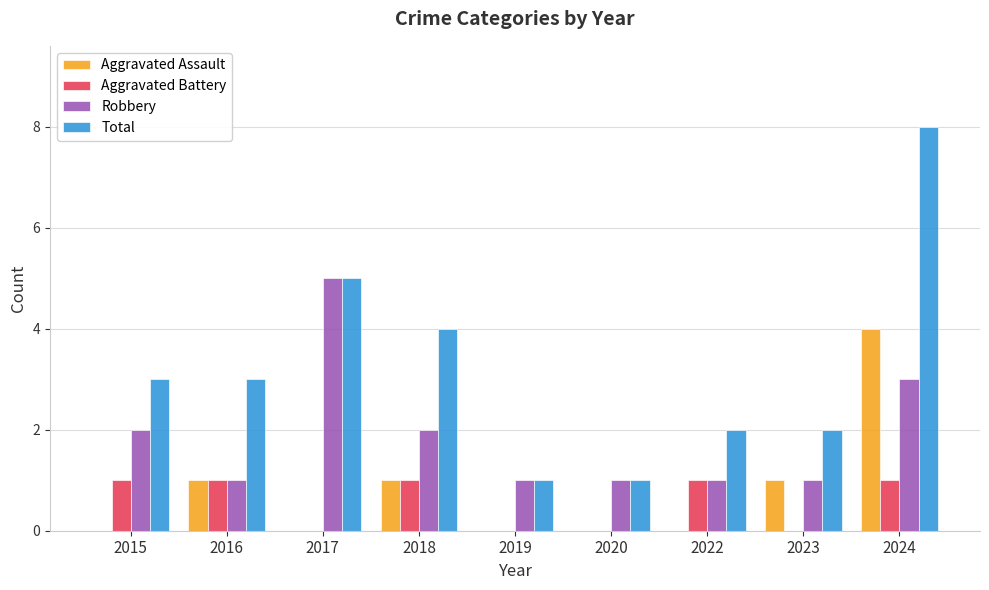

What is the sum of all Robbery values?

17